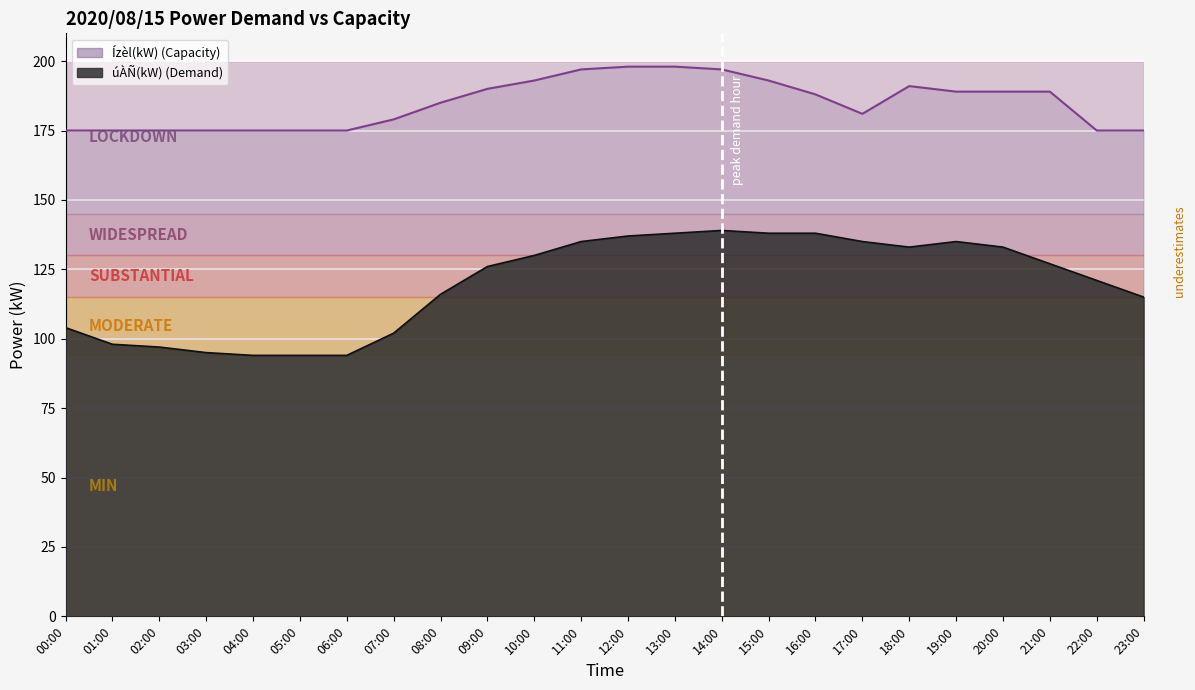

What is the label of the 12th point from the left?

11:00